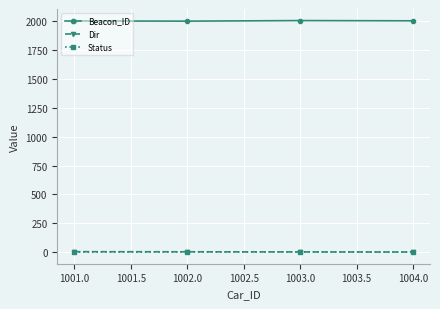

True or false: Status has more than 2 interior local peaks.

False